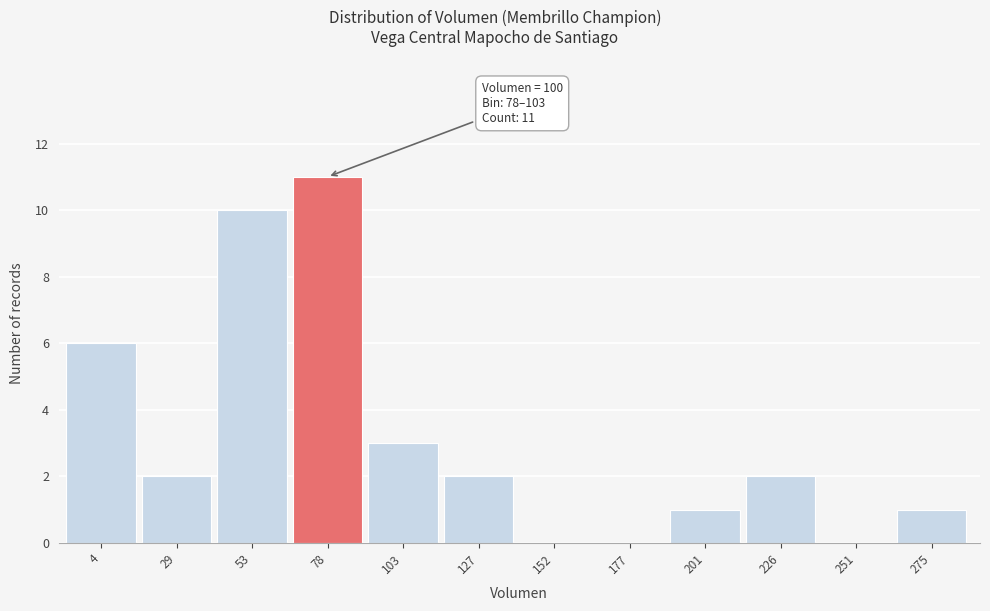

Reading left to right, transcribe all the data shown in this chart.

4=6	29=2	53=10	78=11	103=3	127=2	152=0	177=0	201=1	226=2	251=0	275=1